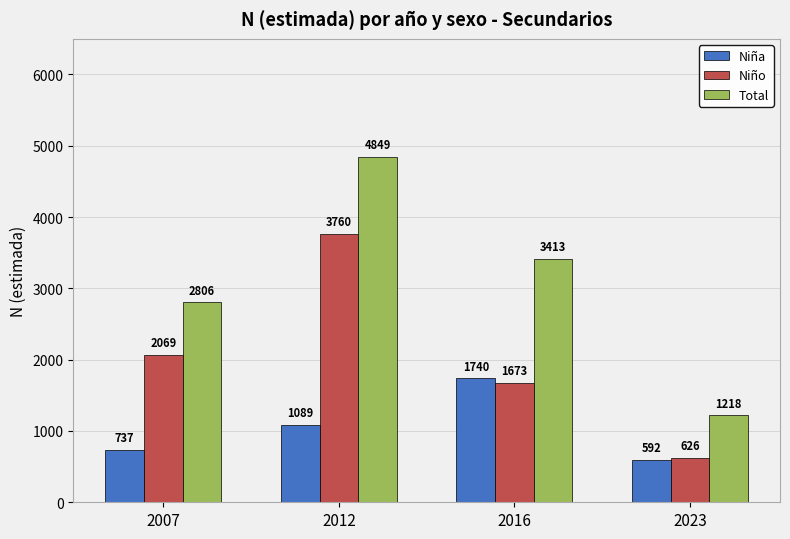

What is the difference between the Niño values at 2016 and 2012?

2087